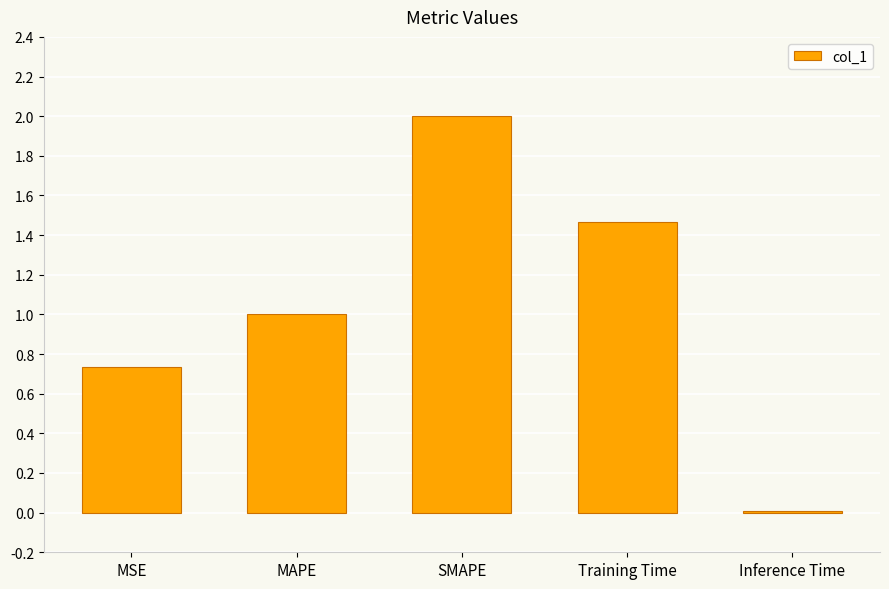

What is the ratio of the value at MAPE to the value at SMAPE?

0.5